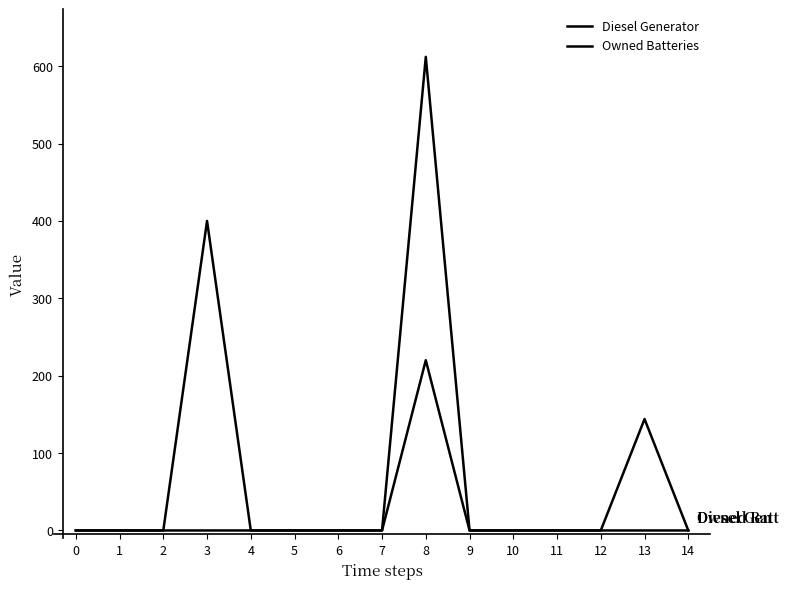

Does the chart have visible grid lines?

No